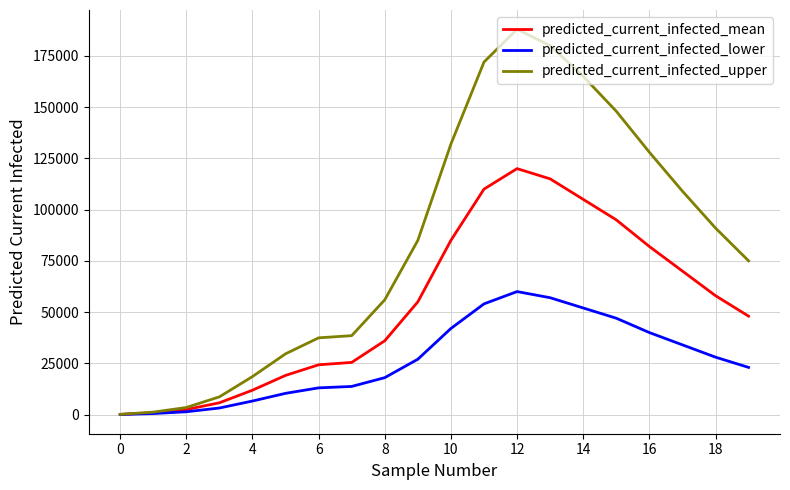

List the series in order of their overall mean, highest first.

predicted_current_infected_upper, predicted_current_infected_mean, predicted_current_infected_lower